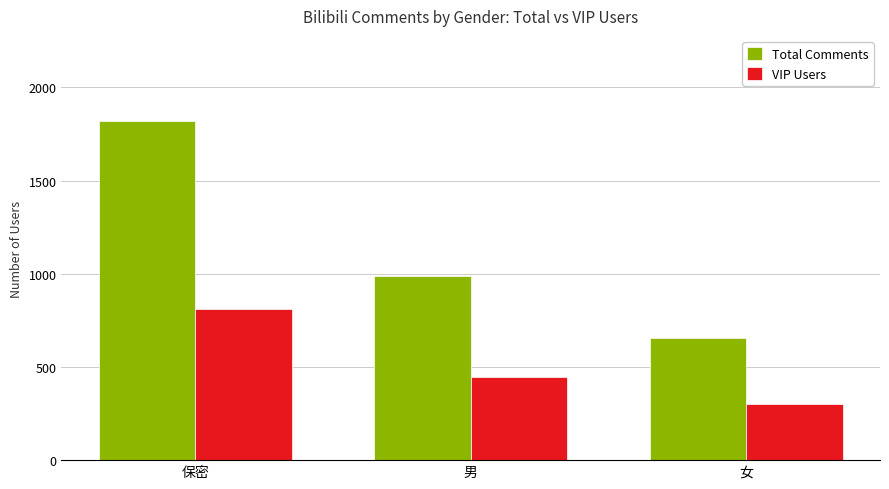

True or false: VIP Users has a value of 812 at 保密.

True